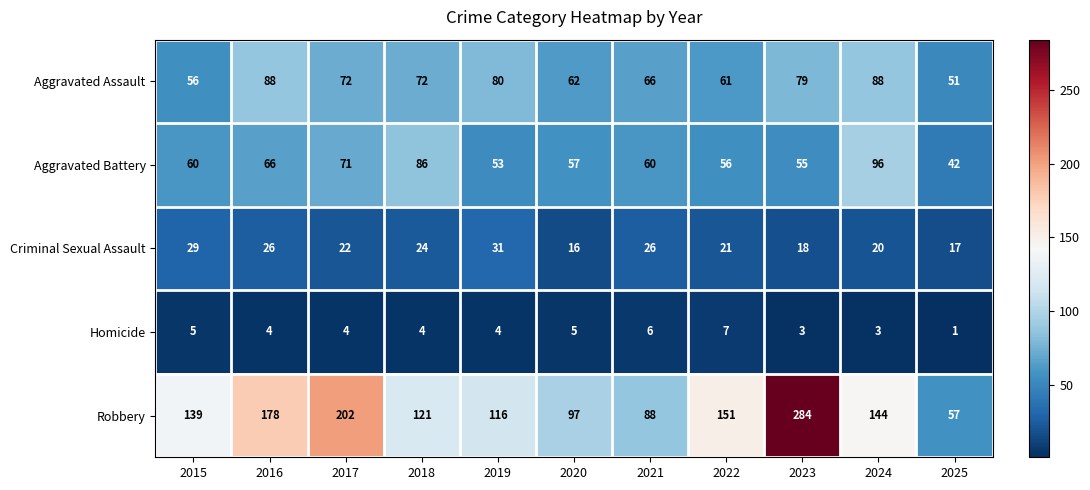

What is the total value across all series at 2022?

296